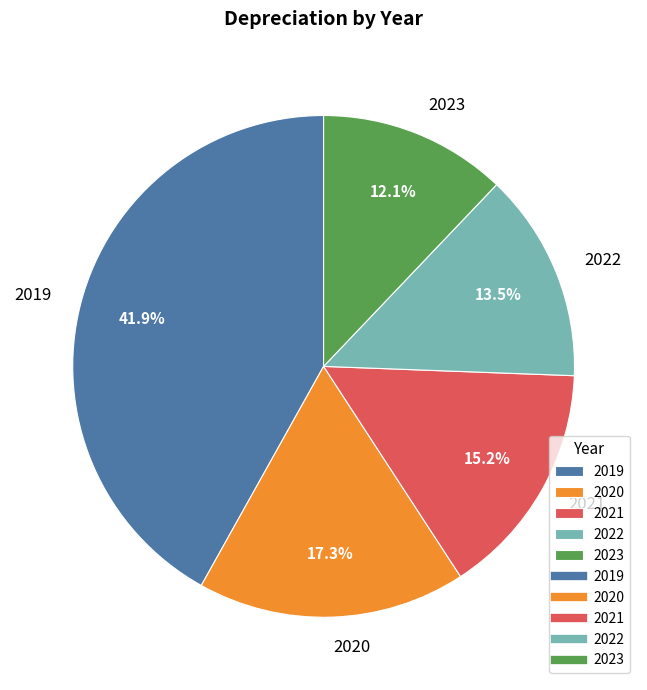

How many segments does this pie chart have?

5